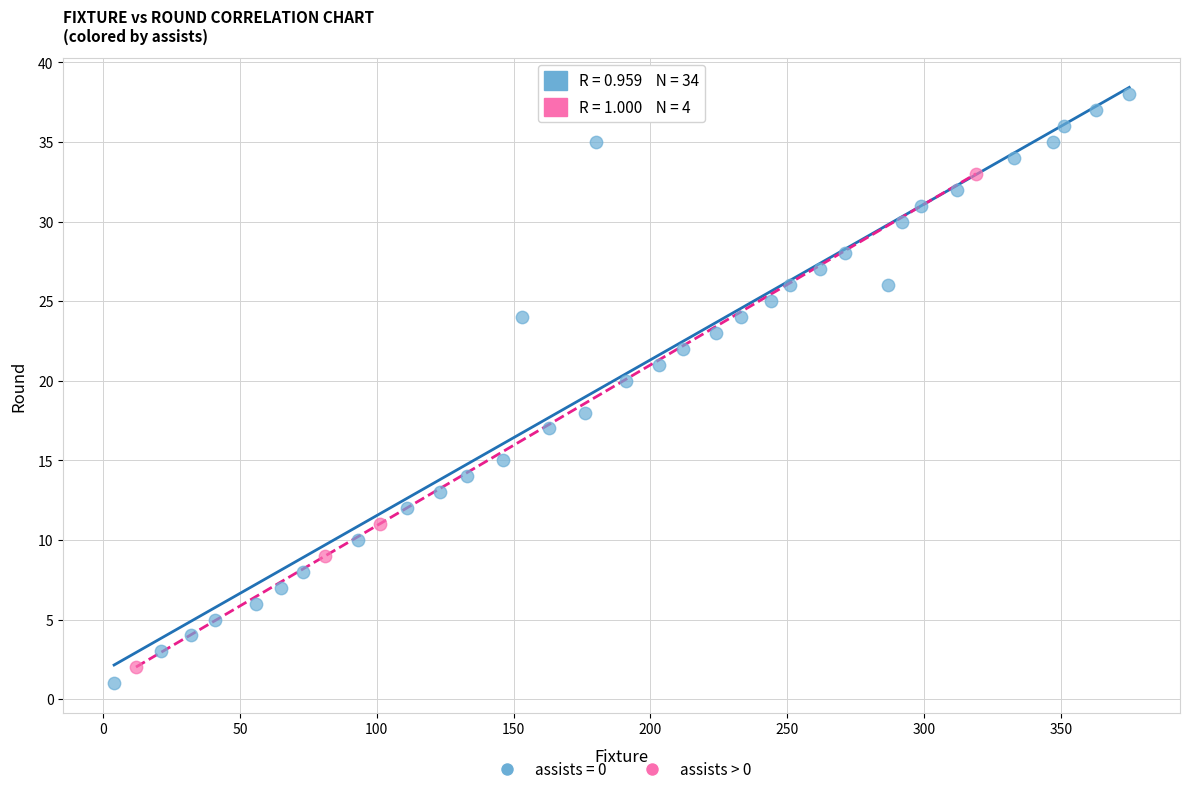

Which series has the widest spread of Y values?

assists = 0